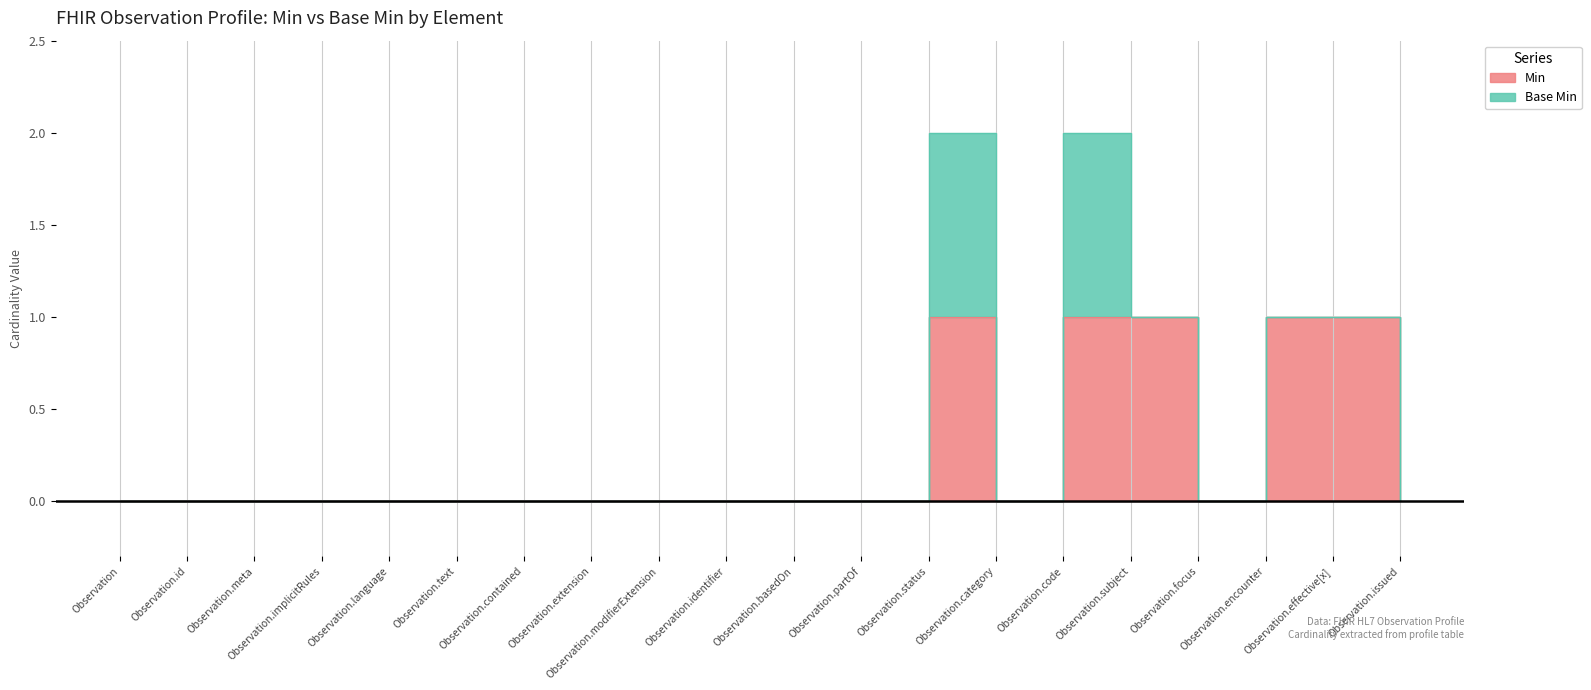

True or false: there are more than 1 points higher than both neighbors.

False